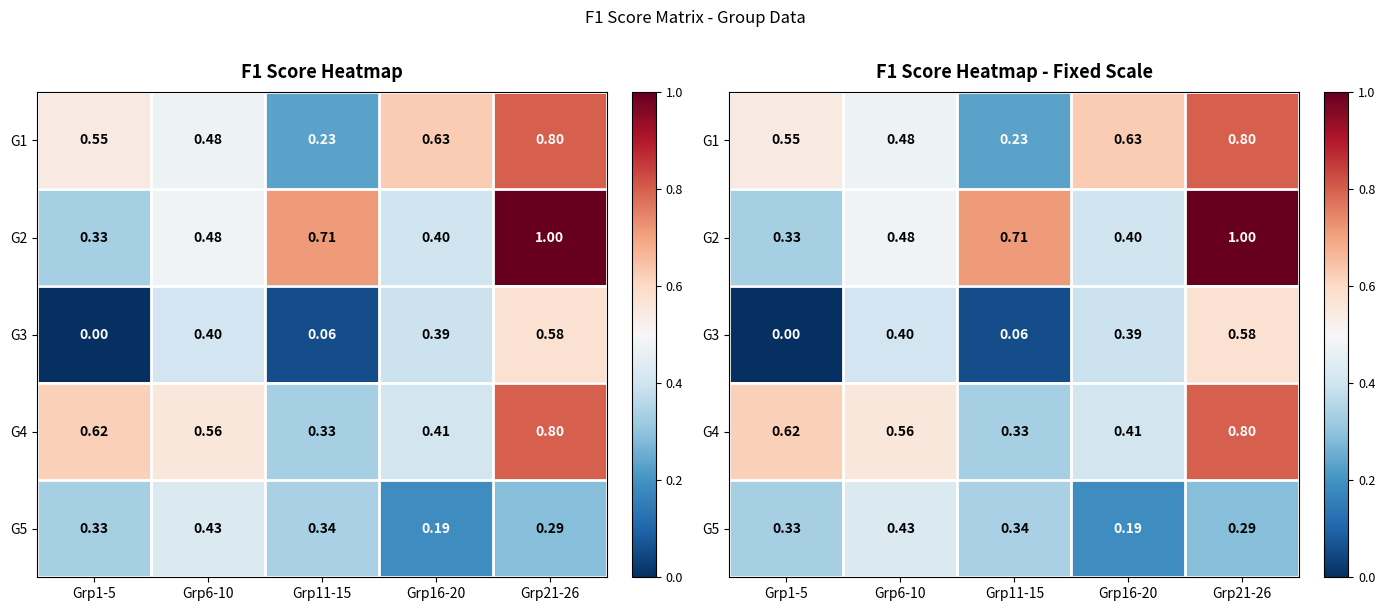

Which series changed the most between Grp6-10 and Grp16-20?

G5